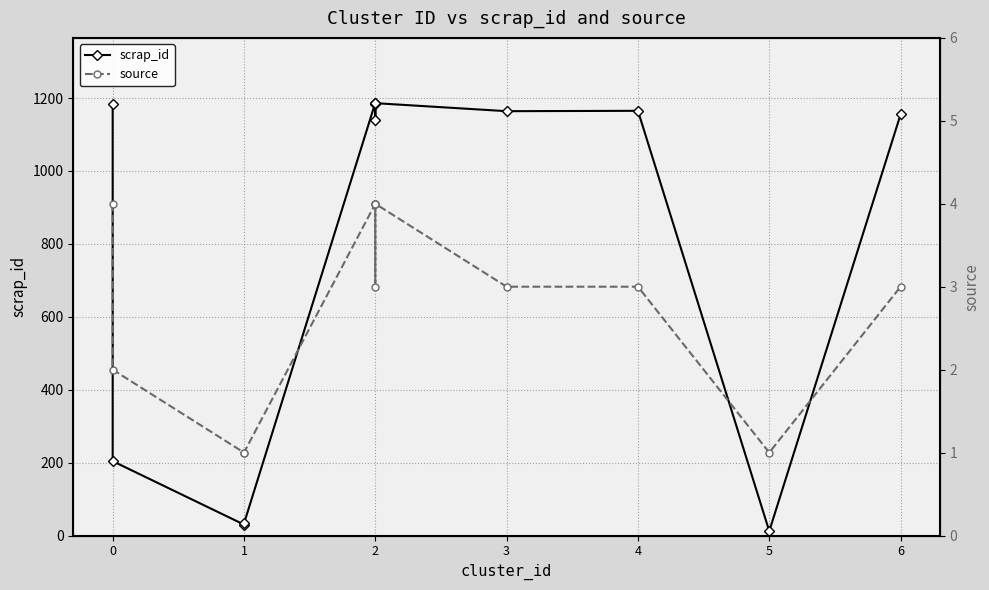

What is the total value across all series at 1?

31